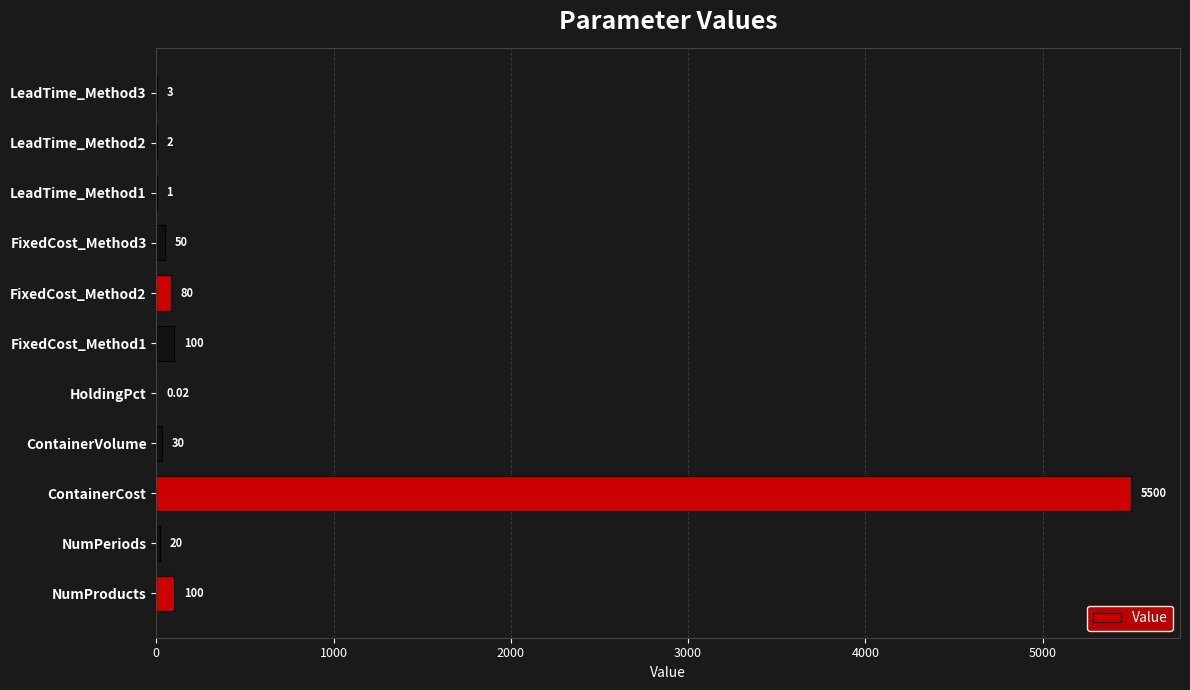

What is the sum of all values?

5886.0